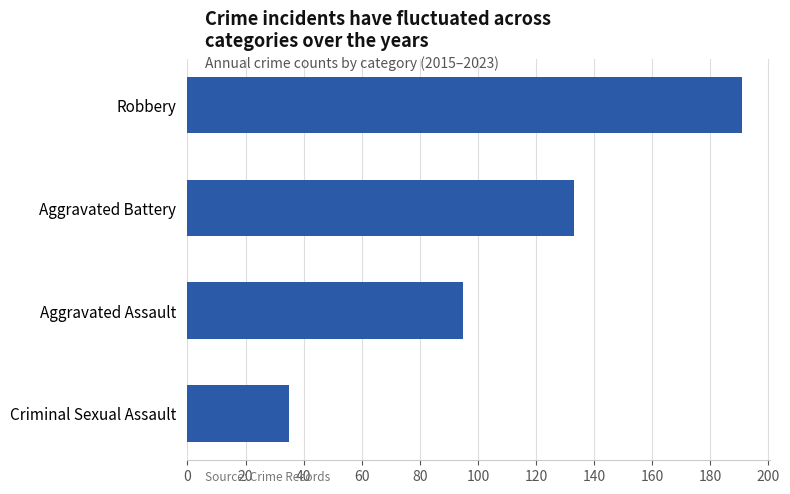

At which label is the value closest to 113?

Aggravated Assault